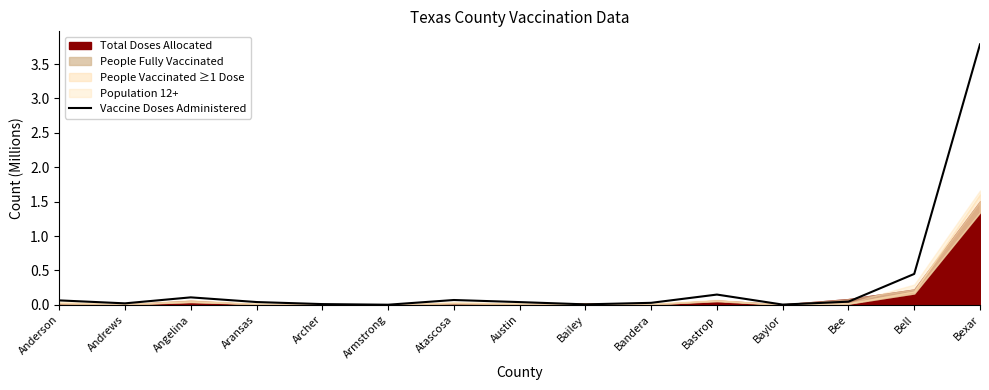

How many interior local peaks (higher than both neighbors) does the data have?

3